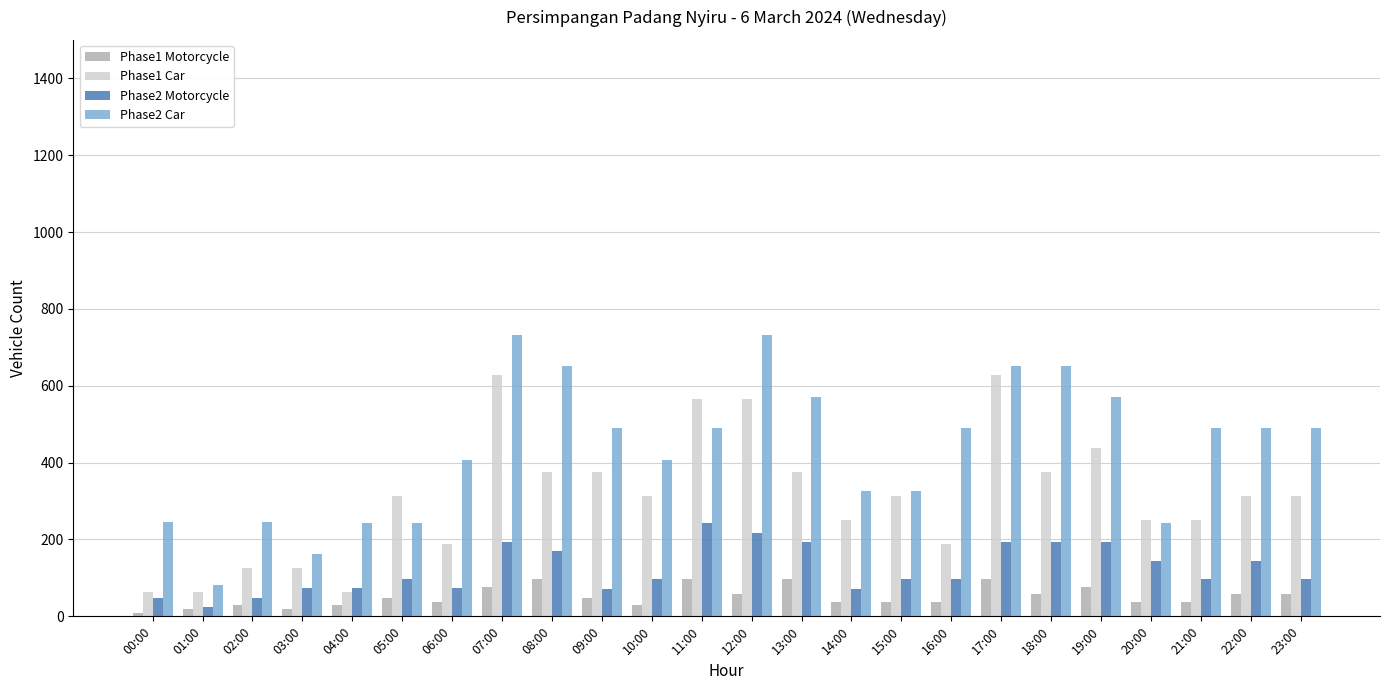

What is the sum of the Phase1 Motorcycle values at 06:00 and 09:00?

86